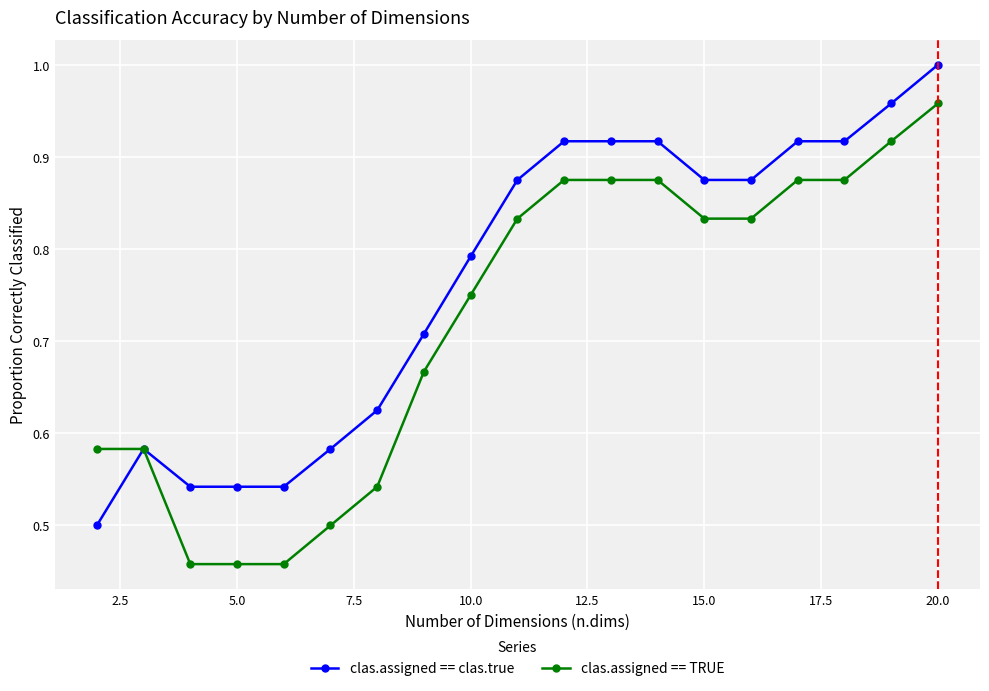

Rank the series by their average value, from highest to lowest.

clas.assigned == clas.true, clas.assigned == TRUE